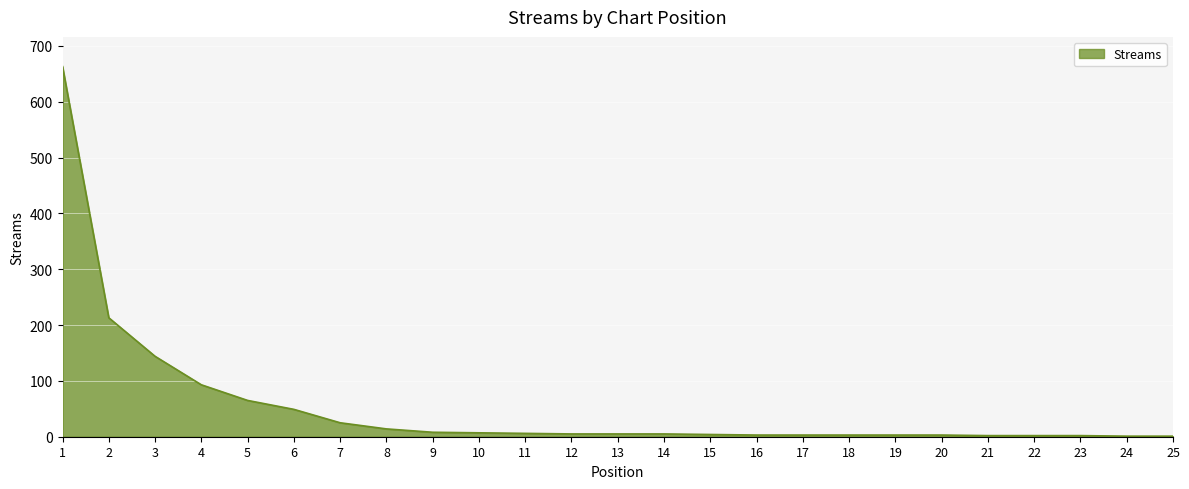

True or false: the data shows 2 at 21.

True